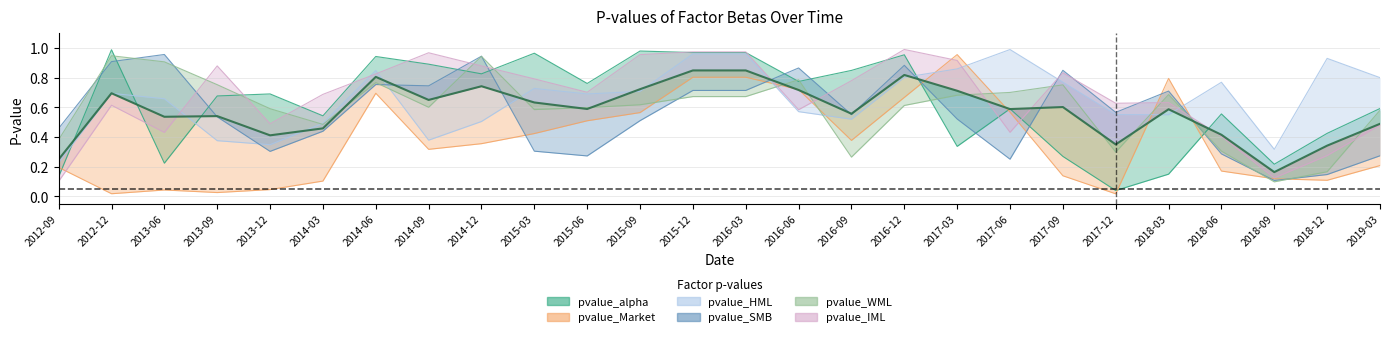

Count the number of data series in this chart.

6